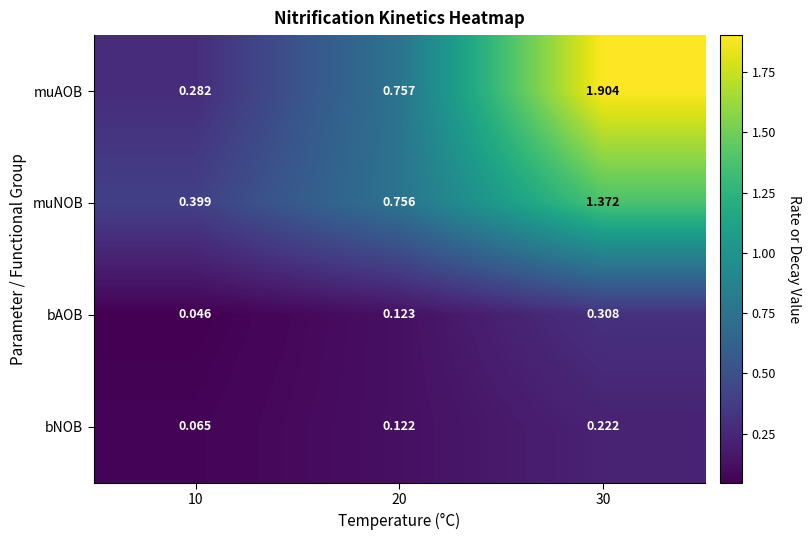

What is the greatest value displayed?

1.9